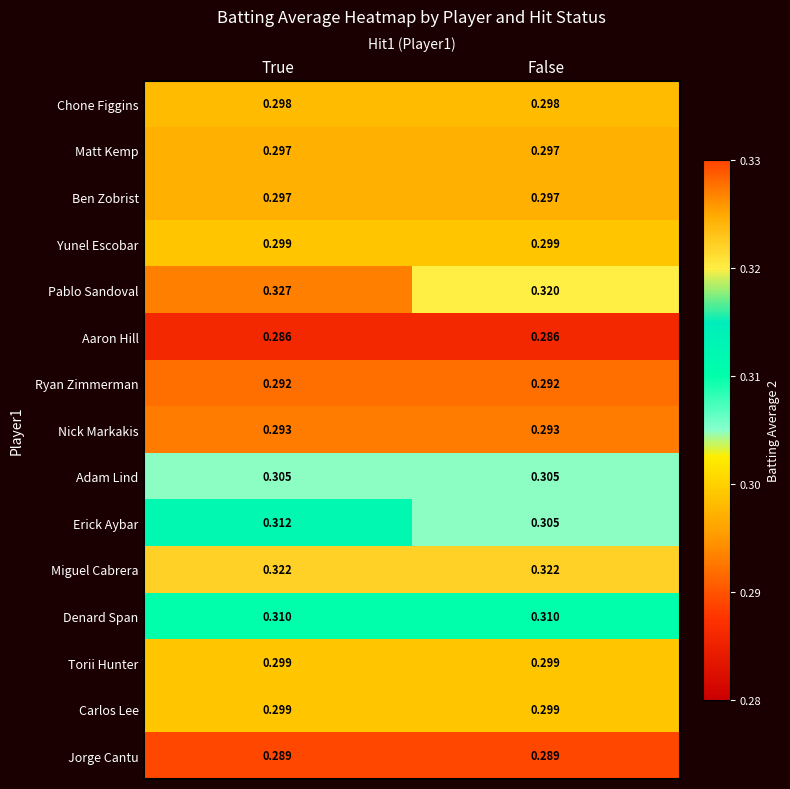

At which category is the sum across all series the highest?

True